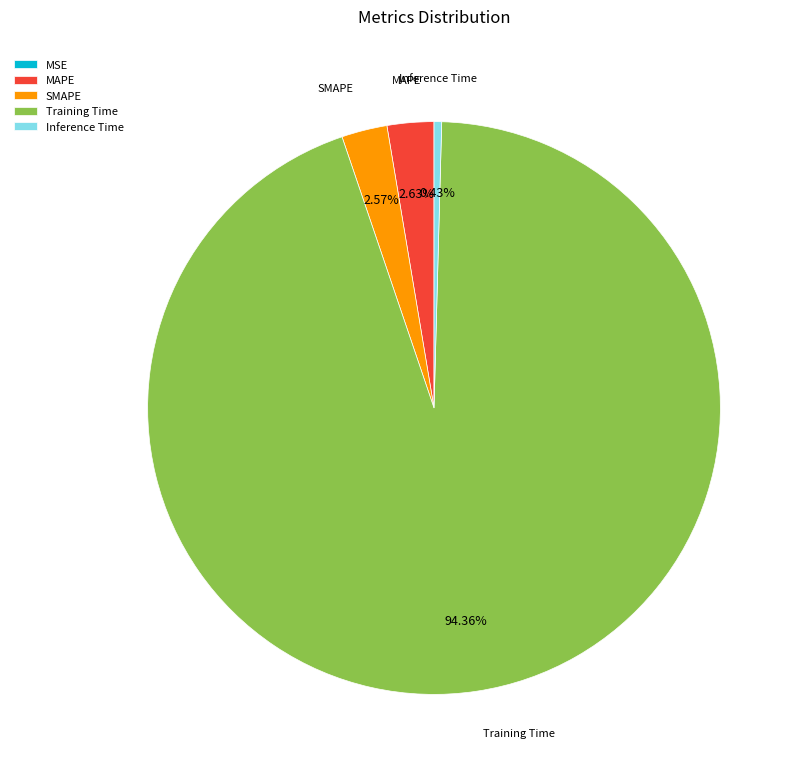

Is Training Time the majority of the pie?

Yes